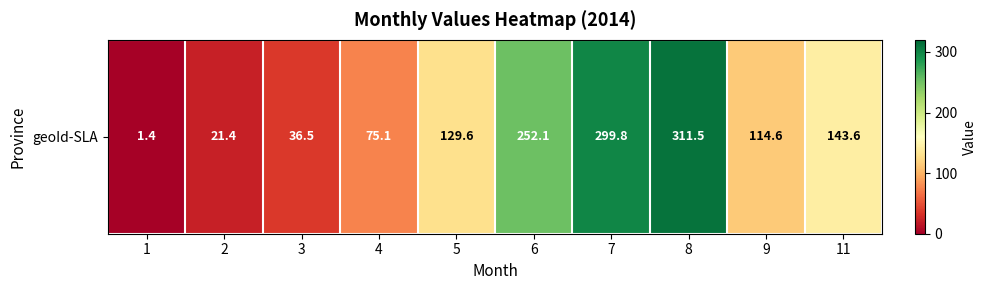

List the labels in order of value, largest first.

8, 7, 6, 11, 5, 9, 4, 3, 2, 1